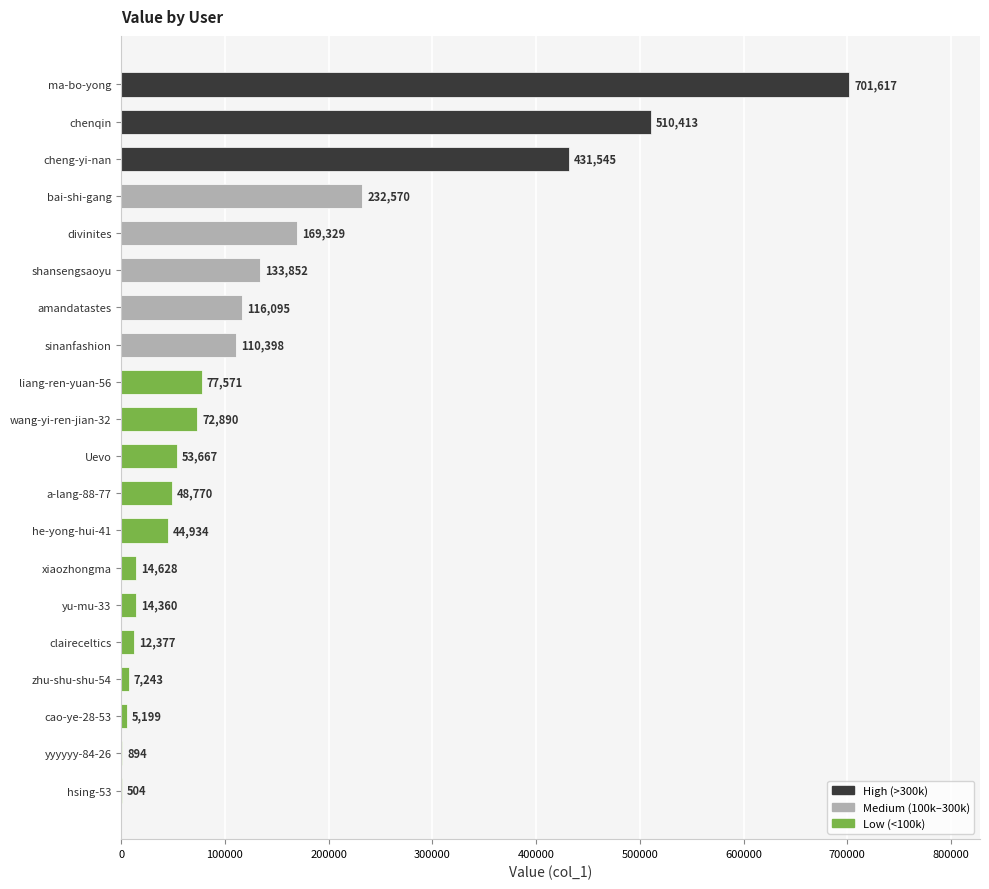

The chart shows a value of 19094 at liang-ren-yuan-56. True or false?

False